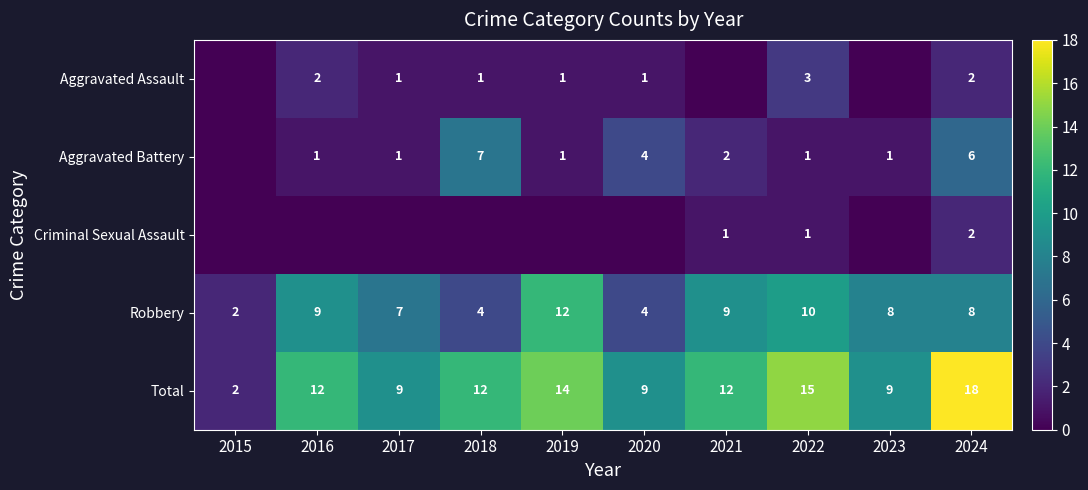

Which category has the lowest value across all series?

2015